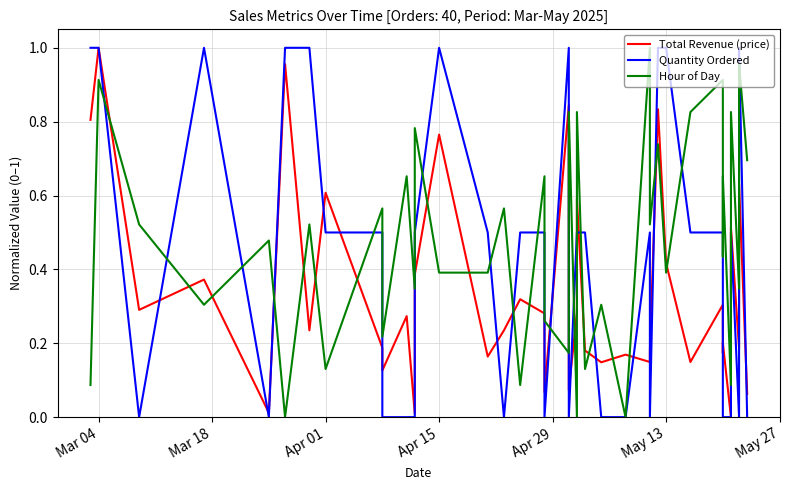

Is the value of Quantity Ordered at 21 greater than the value of Total Revenue (price) at May 13?

No